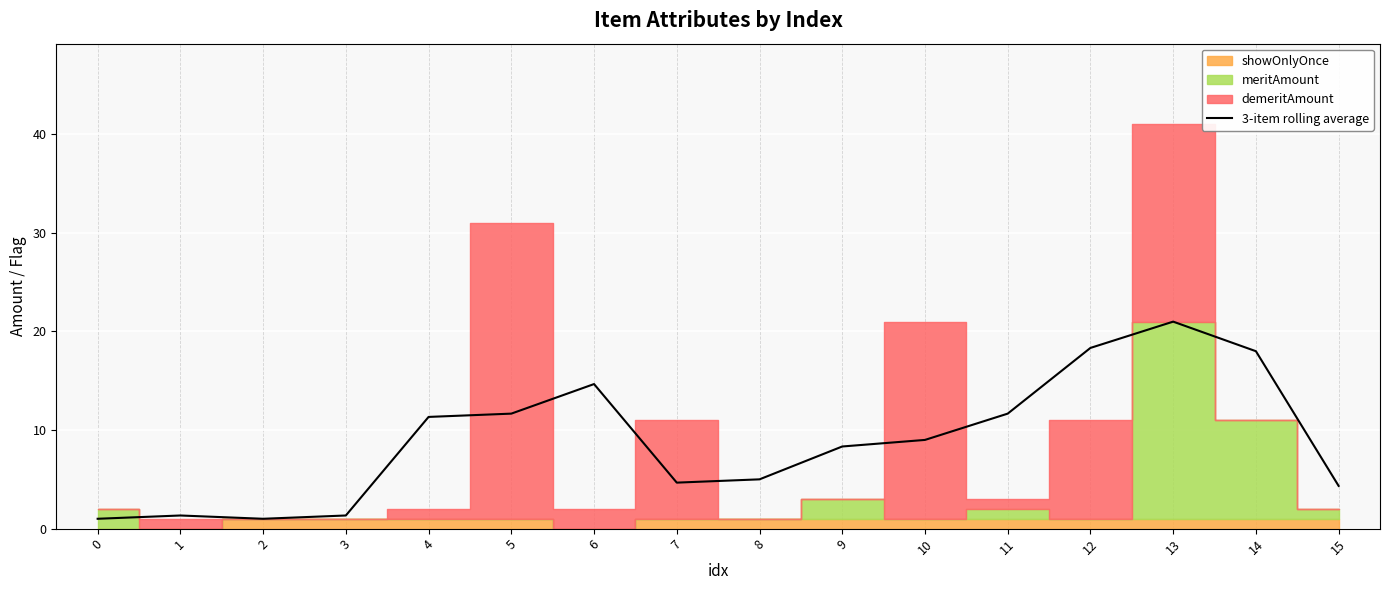

Reading left to right, extract all data points from this chart.

0=1.0	1=1.3	2=1.0	3=1.3	4=11.3	5=11.7	6=14.7	7=4.7	8=5.0	9=8.3	10=9.0	11=11.7	12=18.3	13=21.0	14=18.0	15=4.3